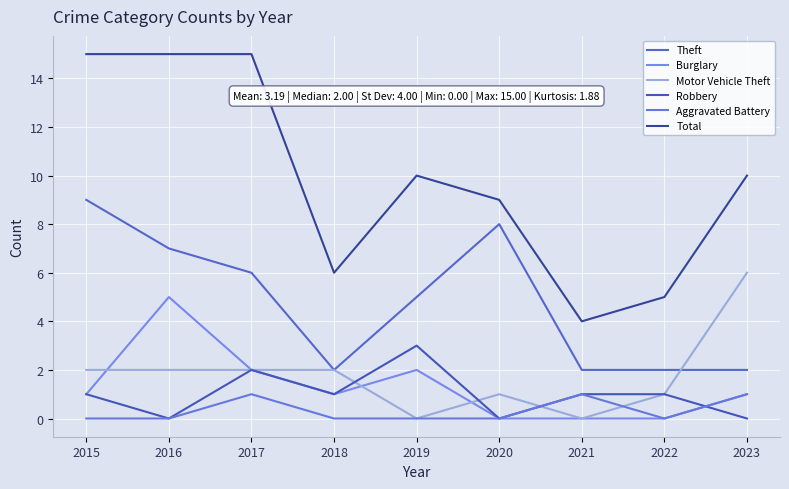

What is the sum of all Motor Vehicle Theft values?

16